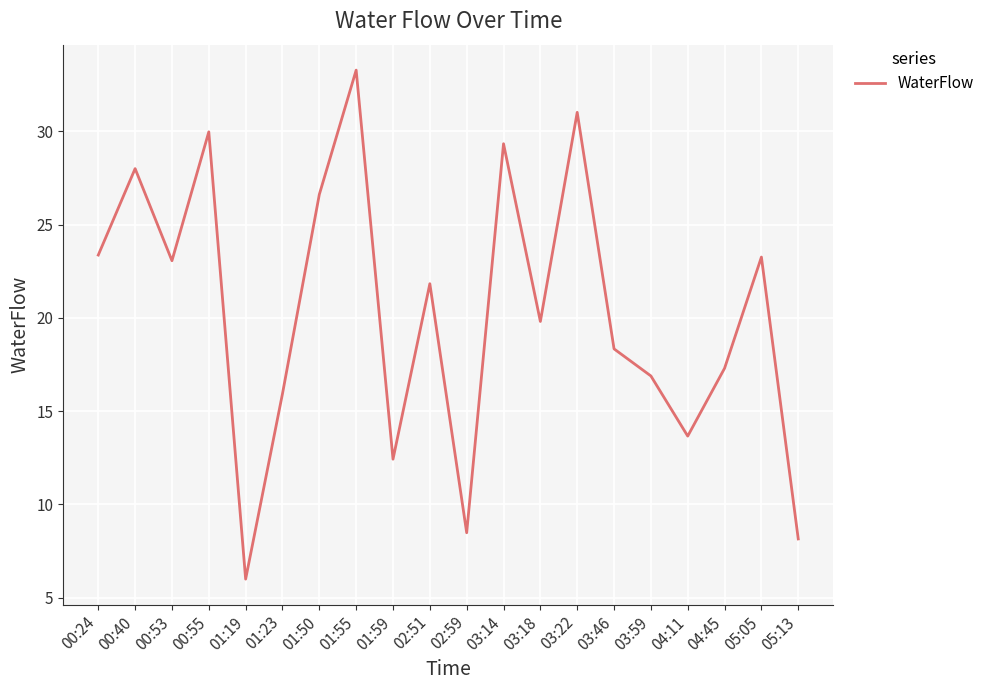

What value does the data have at 03:22?

31.0